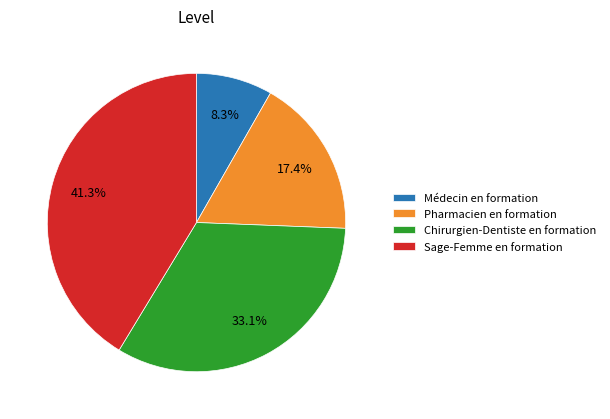

Does any single category account for the majority?

No